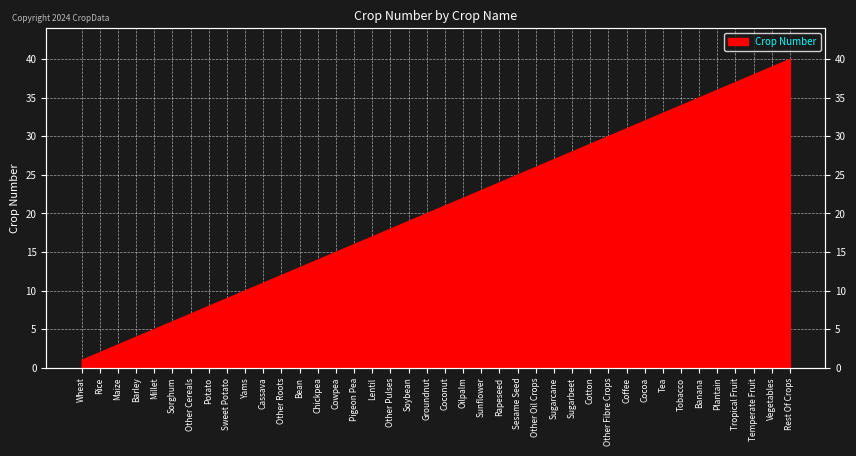

Reading left to right, extract all data points from this chart.

1	2	3	4	5	6	7	8	9	10	11	12	13	14	15	16	17	18	19	20	21	22	23	24	25	26	27	28	29	30	31	32	33	34	35	36	37	38	39	40